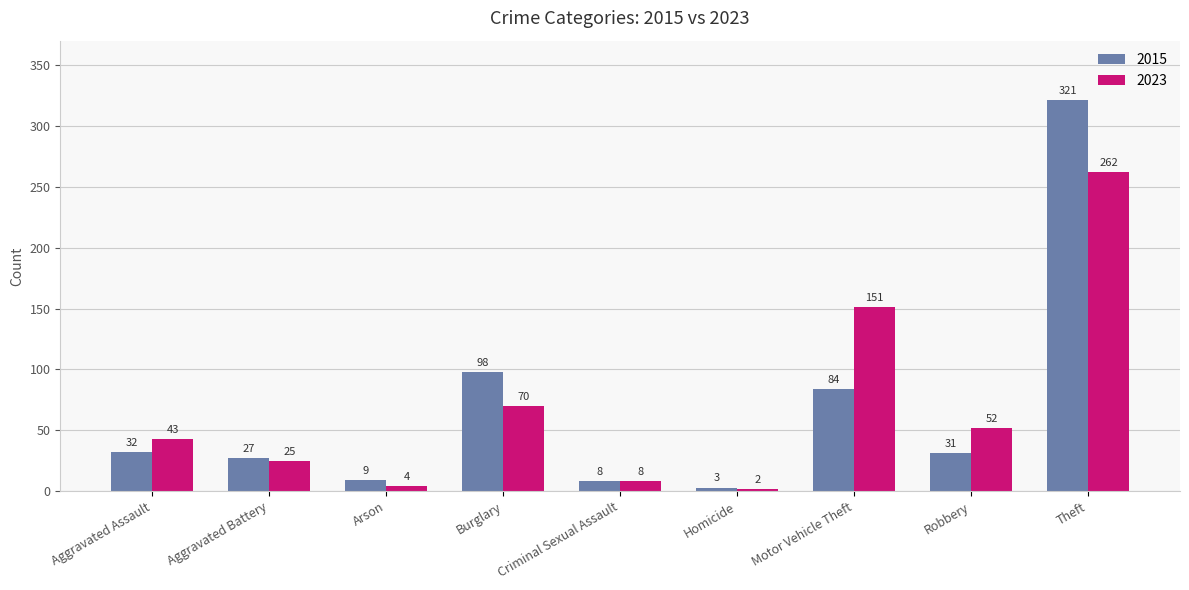

Is the value of 2023 at Theft greater than the value of 2015 at Burglary?

Yes